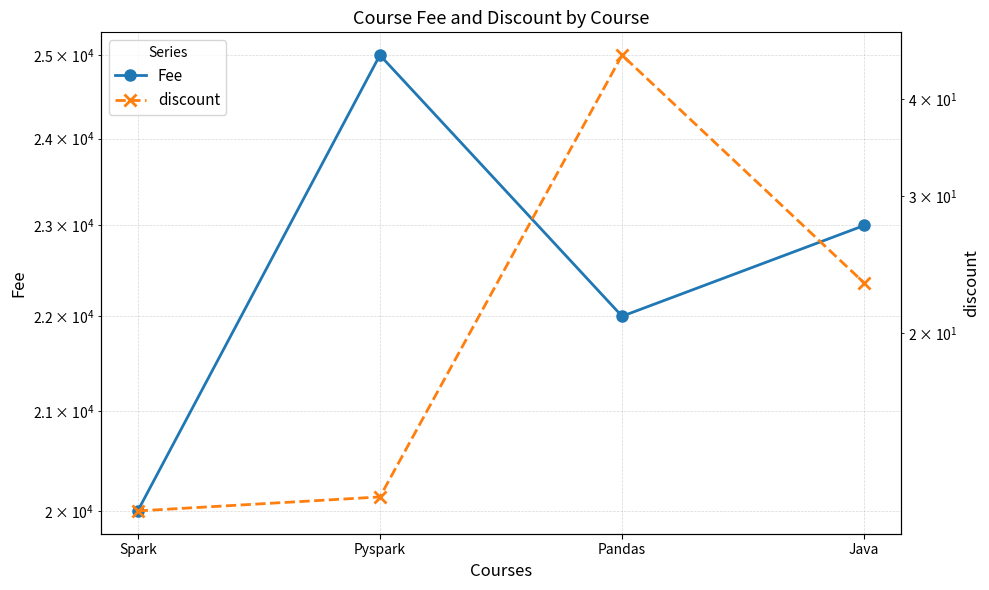

Does the chart have visible grid lines?

Yes